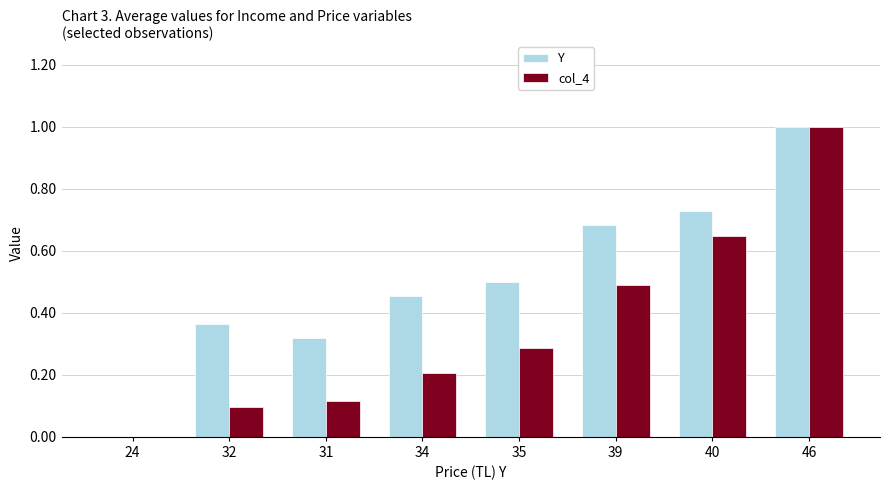

The col_4 series shows 0.2 at 40. True or false?

False